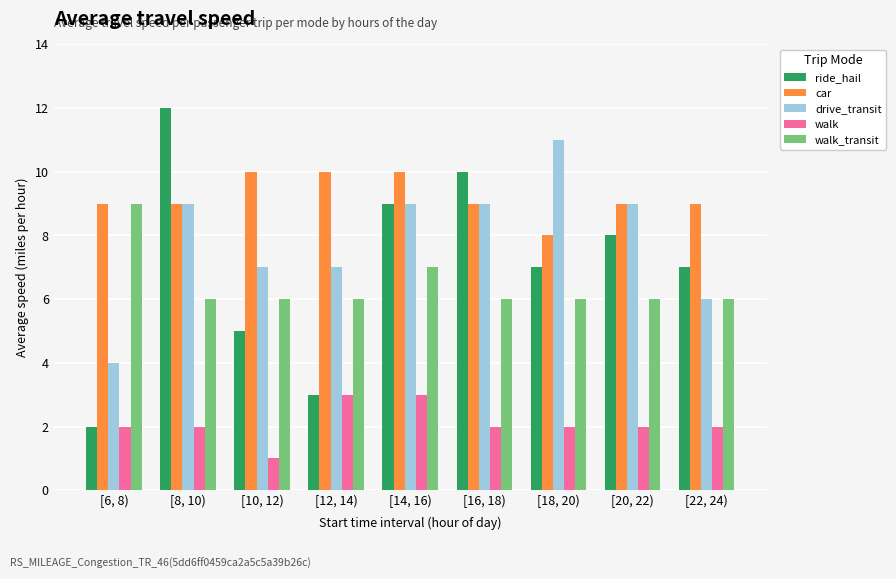

Which series changed the most between [14, 16) and [22, 24)?

drive_transit